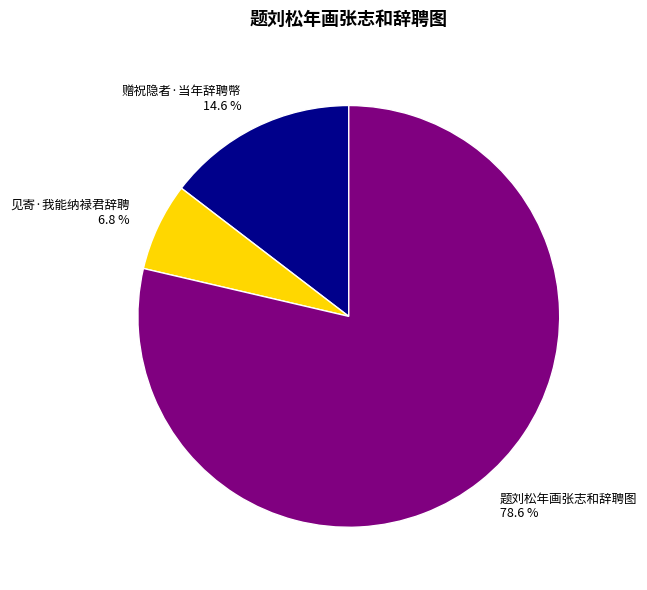

To the nearest percent, what portion does 赠祝隐者·当年辞聘幣 represent?

15%